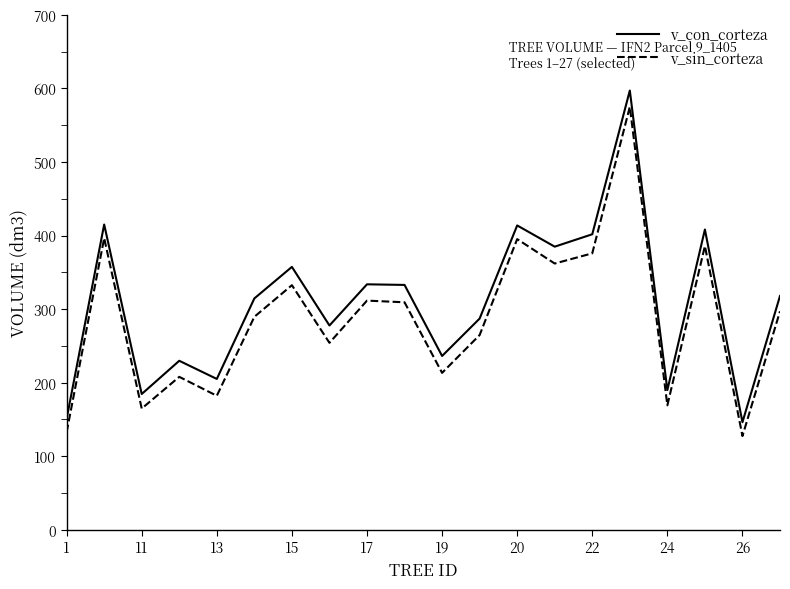

True or false: v_sin_corteza and v_con_corteza cross at least once.

False